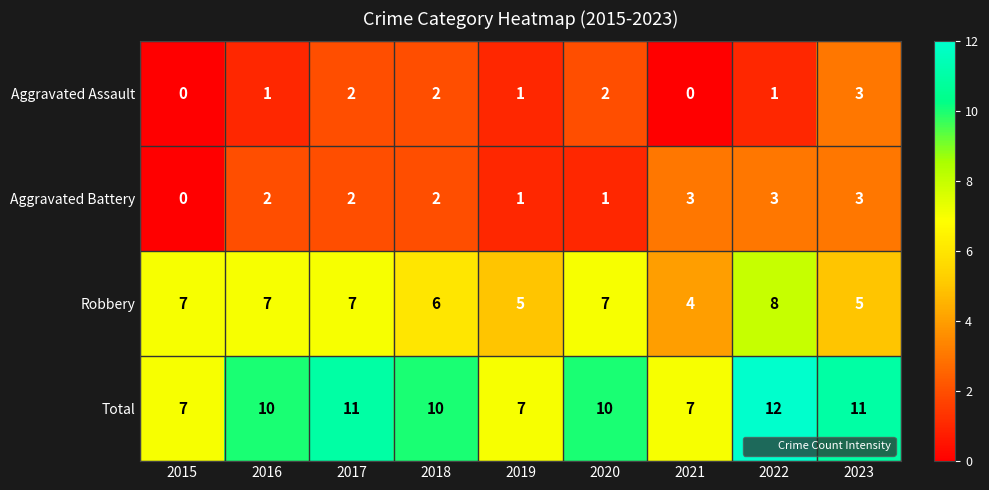

True or false: Total has a value of 4 at 2019.

False